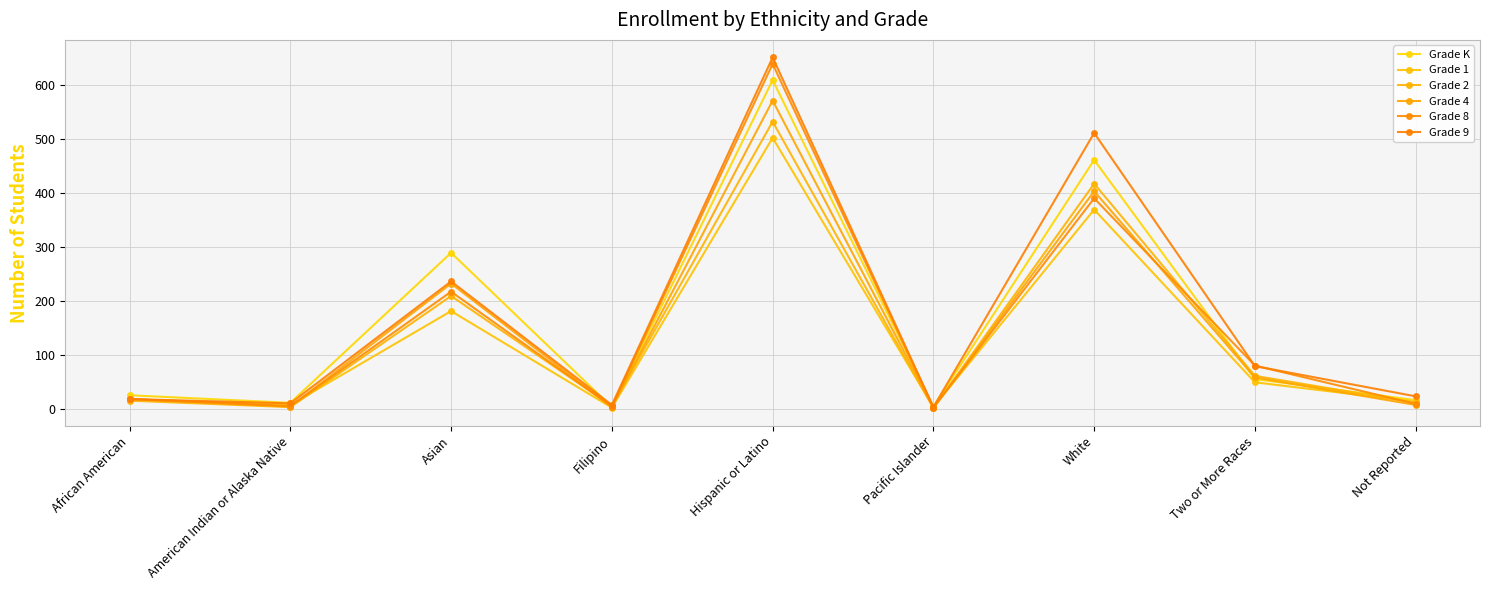

Which series has the widest spread of values?

Grade 9